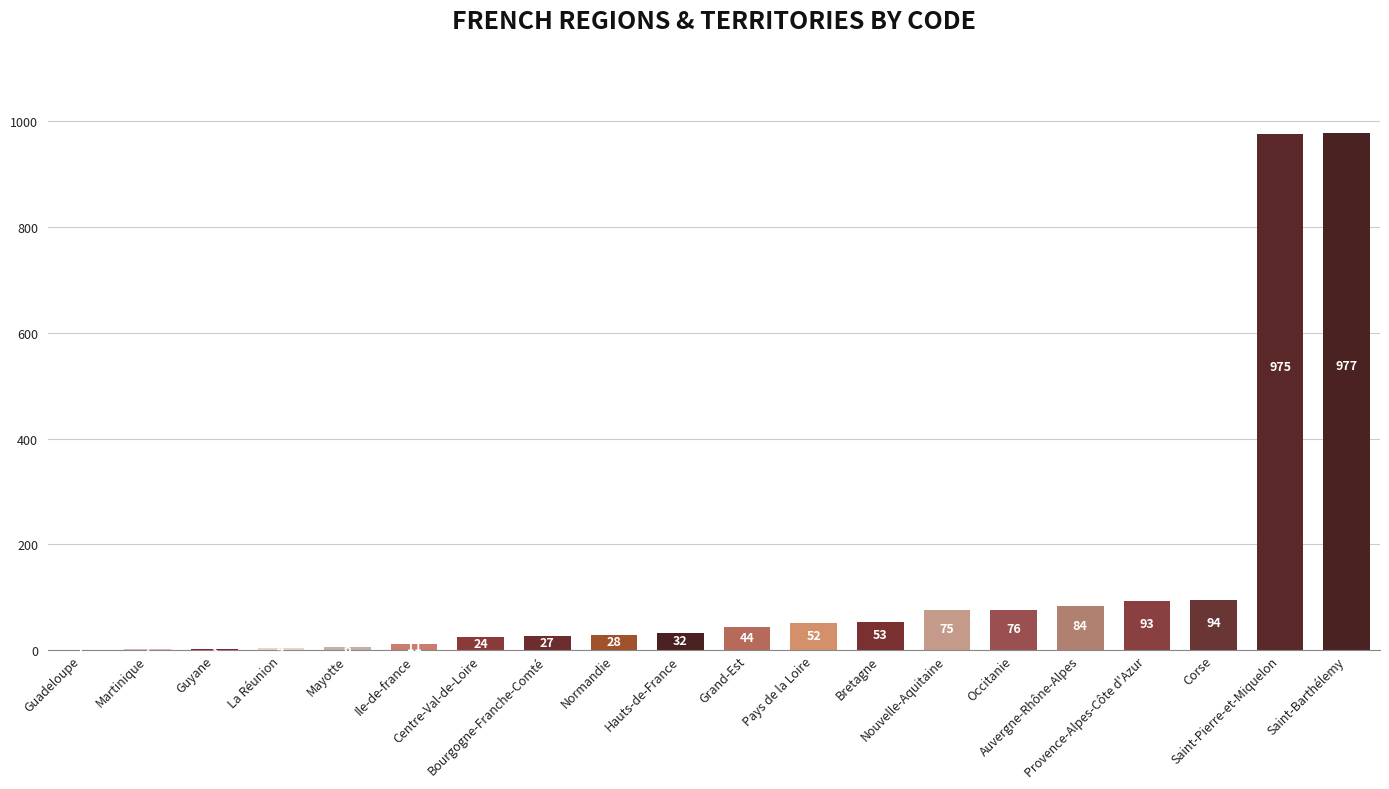

What is the greatest value displayed?

977